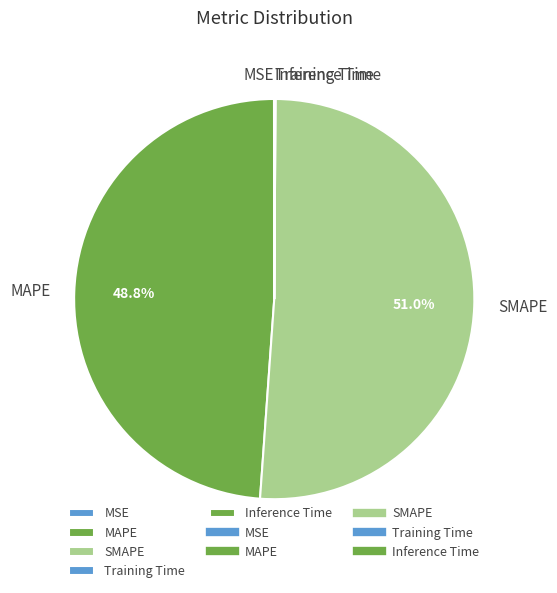

Which slice represents more than half of the pie?

SMAPE